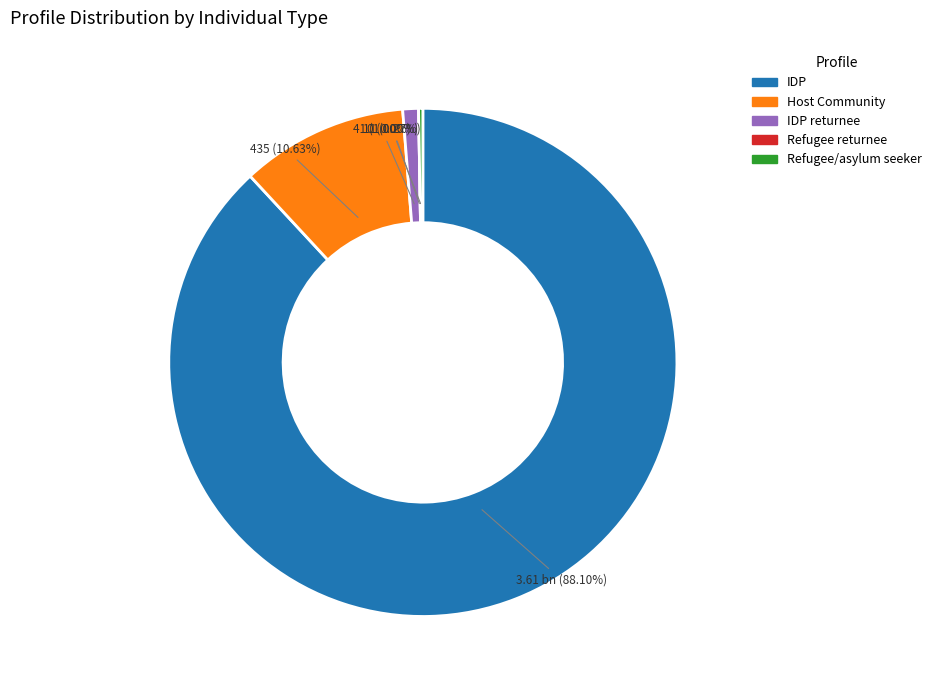

Which slice is the smallest?

Refugee returnee